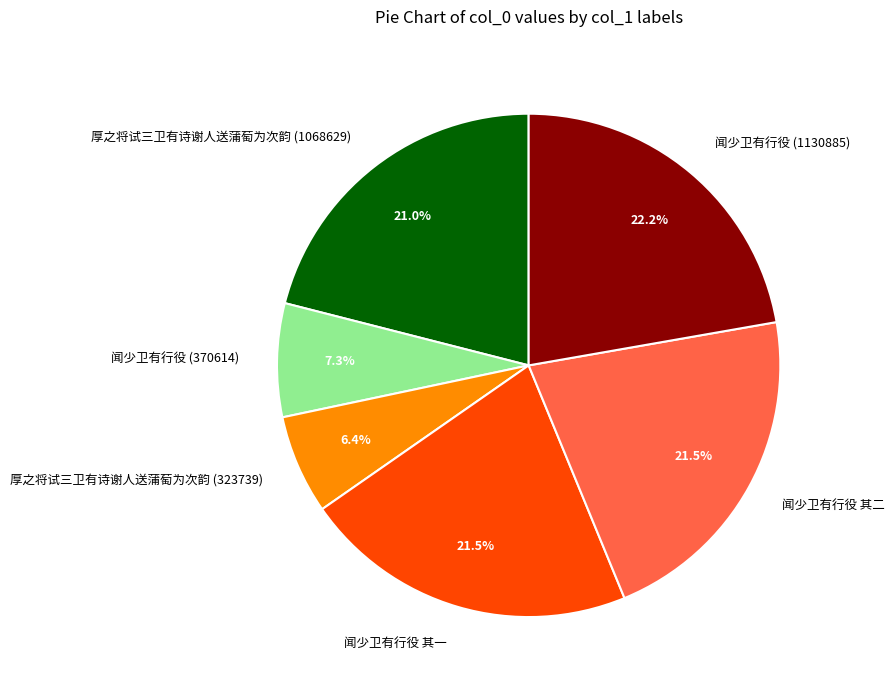

Count the number of slices in the pie.

6